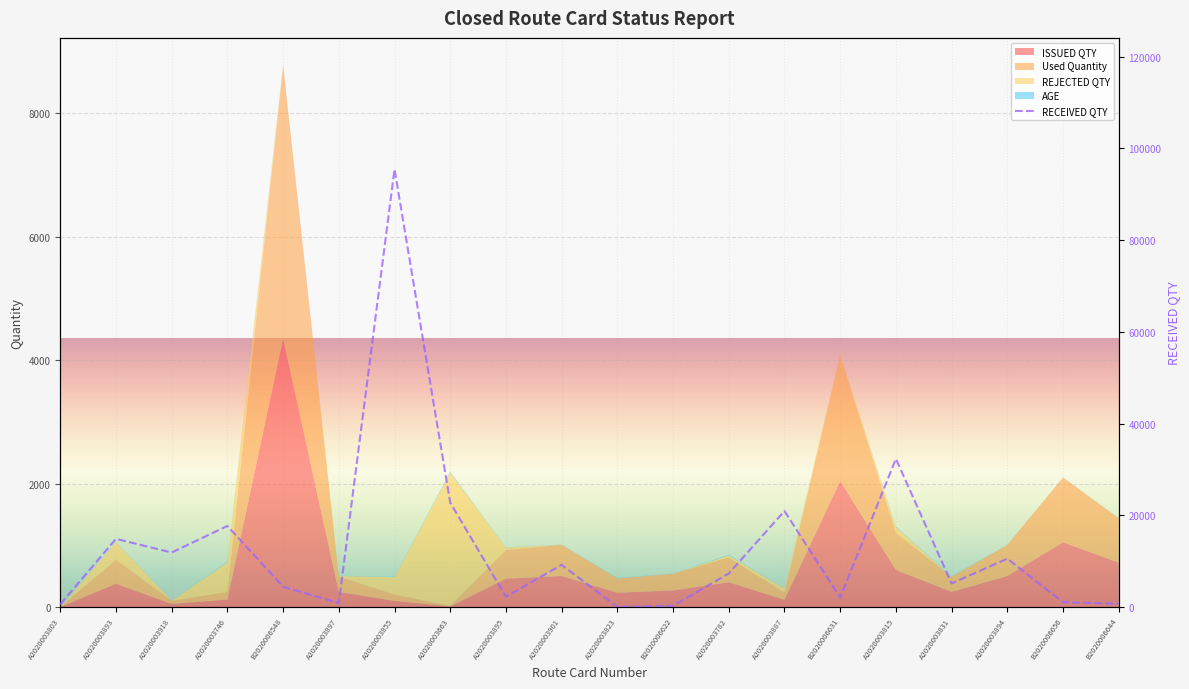

Reading left to right, extract all data points from this chart.

A2020003803=600	A2020003893=14861	A2020003918=11877	A2020003746=17672	B2020006548=4425	A2020003897=858	A2020003855=95433	A2020003663=22745	A2020003895=2242	A2020003901=9199	A2020003823=11	B2020006622=270	A2020003782=7301	A2020003887=20923	B2020006631=2049	A2020003815=32308	A2020003831=5151	A2020003894=10538	B2020006656=1050	B2020006644=720